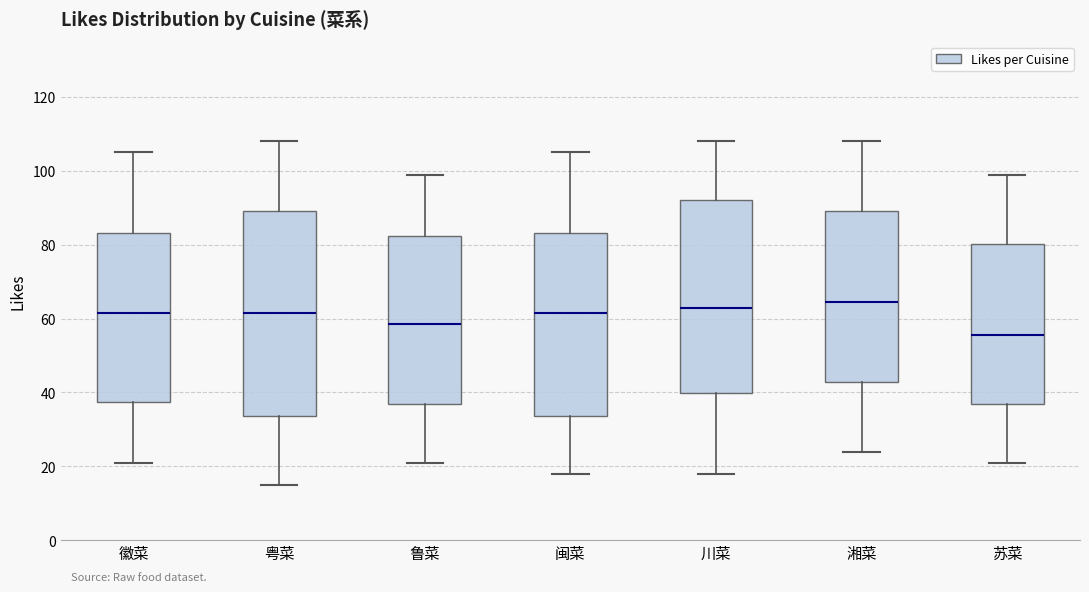

Where does the lower whisker of the box for 徽菜 end on the y-axis? The values are not printed on the chart, so give them approximately, as read against the axis.

22